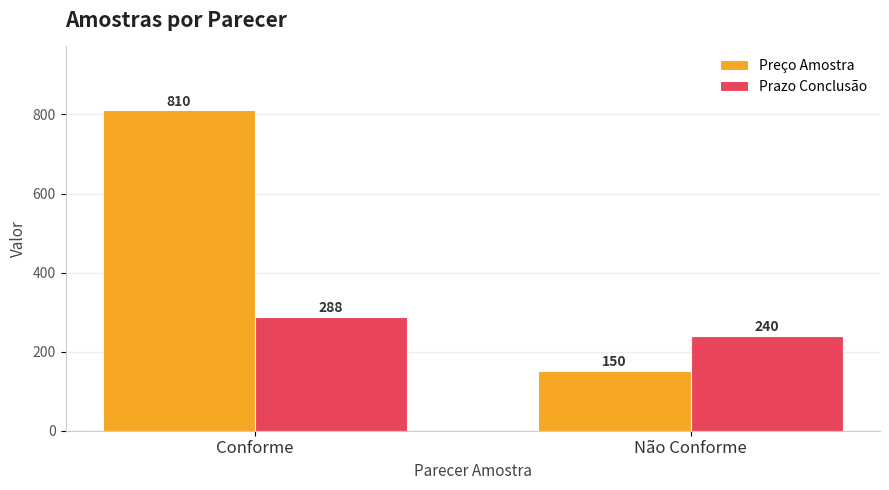

Read the Prazo Conclusão value at Não Conforme.

240